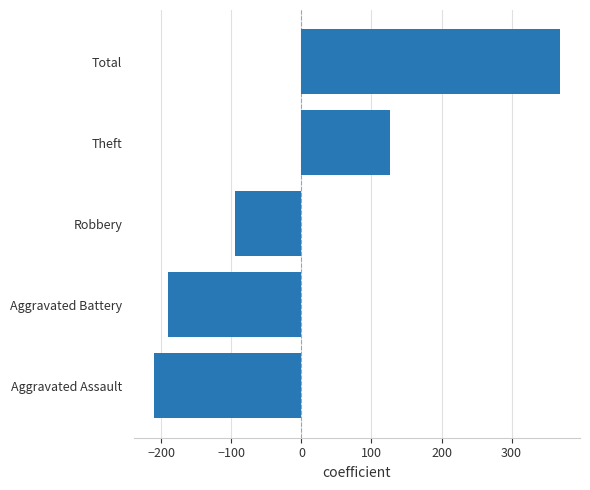

What is the difference between the second highest and minimum values?

337.0